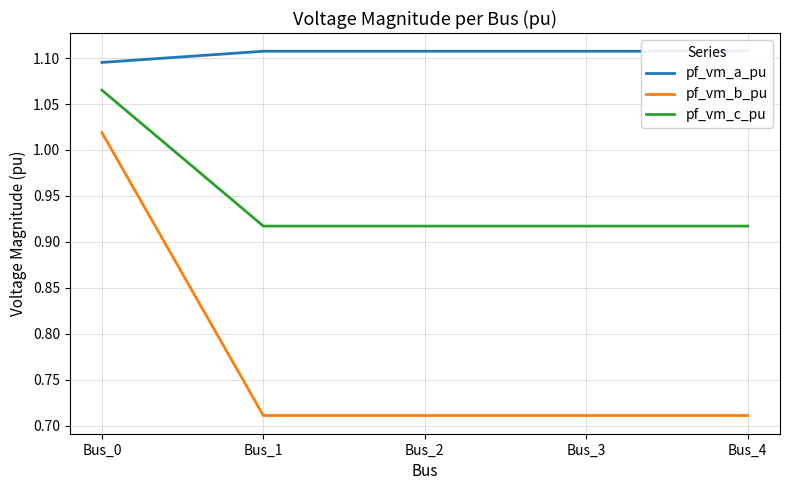

At which label does pf_vm_c_pu reach its peak?

Bus_0